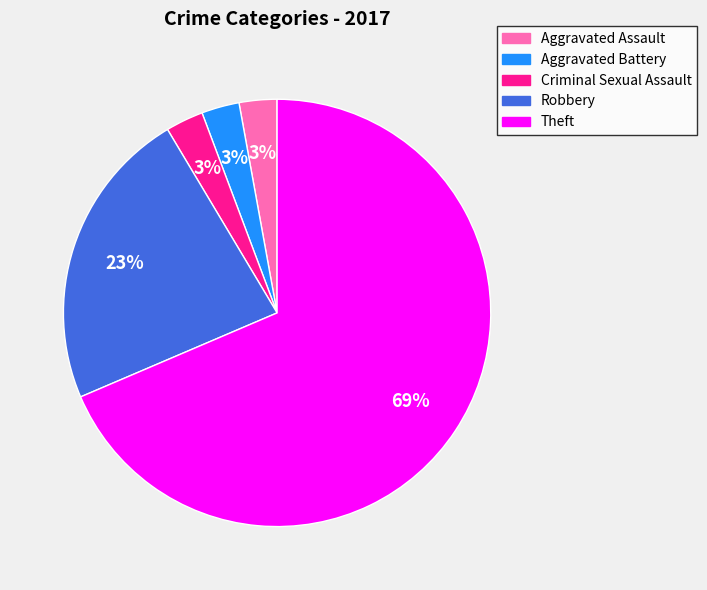

To the nearest percent, what is the difference between the Aggravated Assault and Robbery slice percentages?

20%